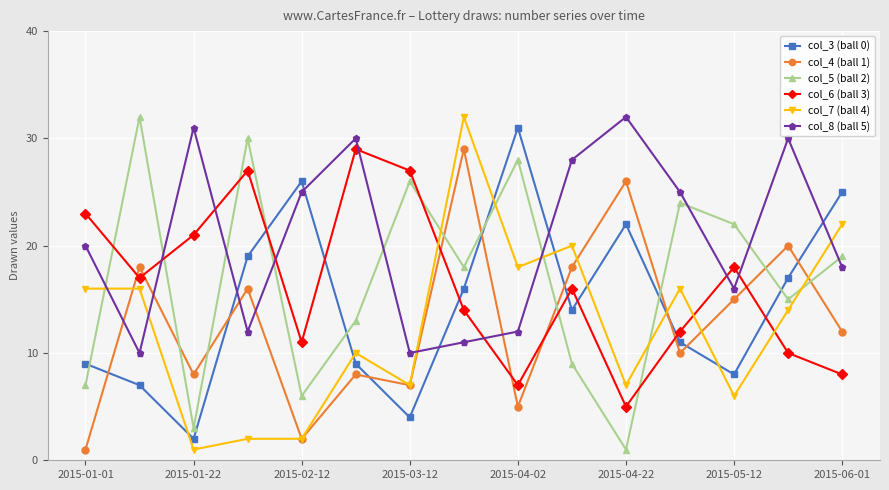

Reading left to right, list all the values displayed in this chart.

col_3 (ball 0): 9	7	2	19	26	9	4	16	31	14	22	11	8	17	25
col_4 (ball 1): 1	18	8	16	2	8	7	29	5	18	26	10	15	20	12
col_5 (ball 2): 7	32	3	30	6	13	26	18	28	9	1	24	22	15	19
col_6 (ball 3): 23	17	21	27	11	29	27	14	7	16	5	12	18	10	8
col_7 (ball 4): 16	16	1	2	2	10	7	32	18	20	7	16	6	14	22
col_8 (ball 5): 20	10	31	12	25	30	10	11	12	28	32	25	16	30	18